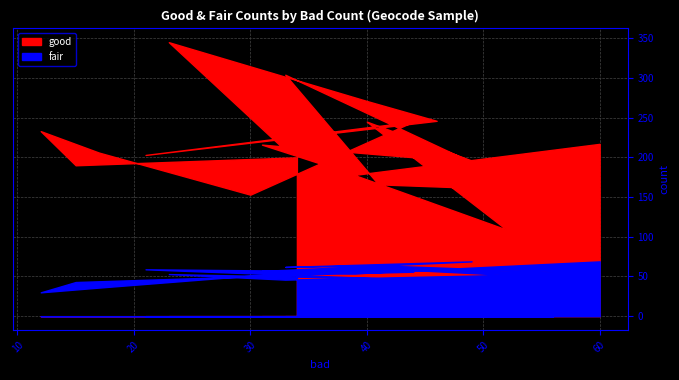

Reading right to left, what are all the values shown in this chart?

good: 217	178	216	194	304	166	158	245	109	209	345	271	246	203	245	153	206	233	190	200
fair: 69	54	57	69	62	64	56	61	52	46	53	48	45	59	56	51	36	30	43	52